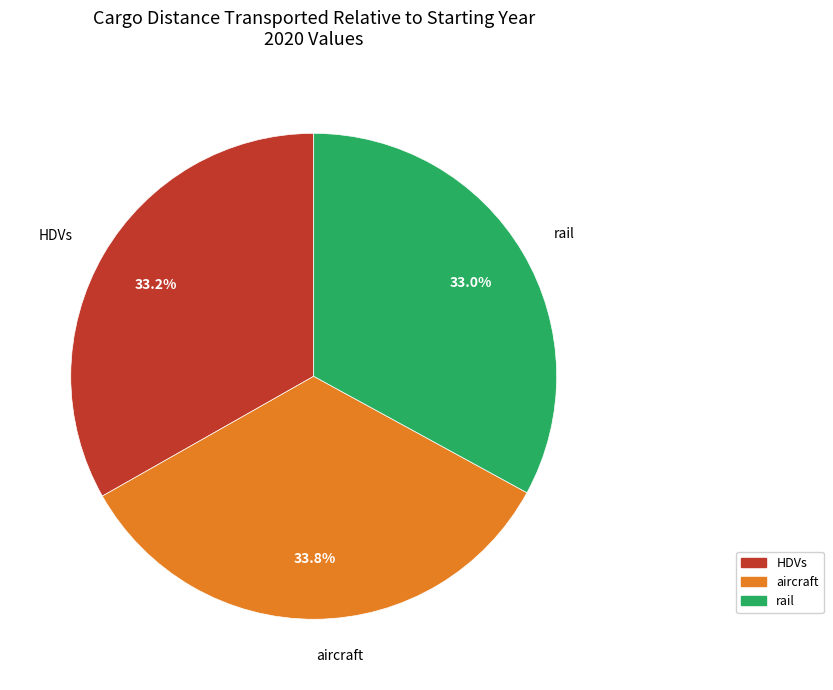

What percentage is the HDVs slice, to the nearest percent?

33%